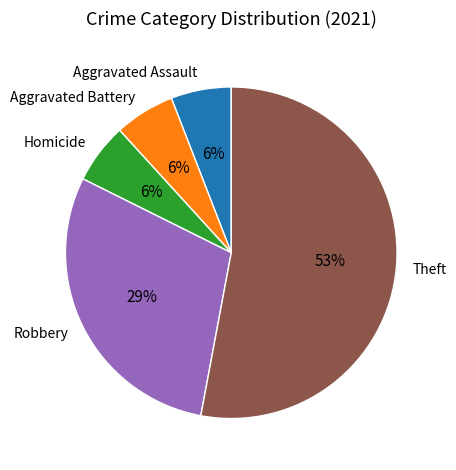

Is the sum of Aggravated Battery and Robbery greater than half?

No